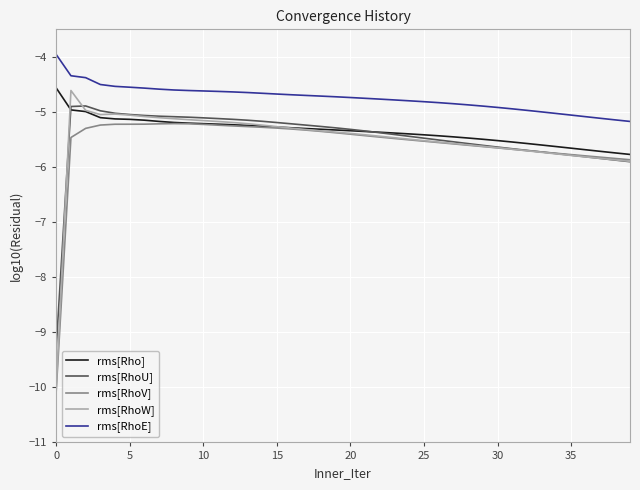

True or false: rms[RhoV] and rms[RhoE] intersect in this chart.

False